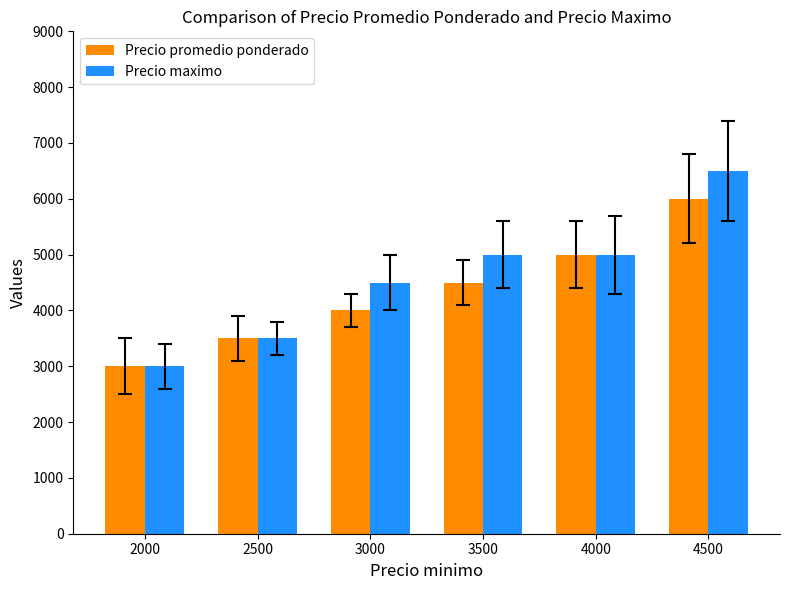

Which series has the largest range (max minus min)?

Precio maximo